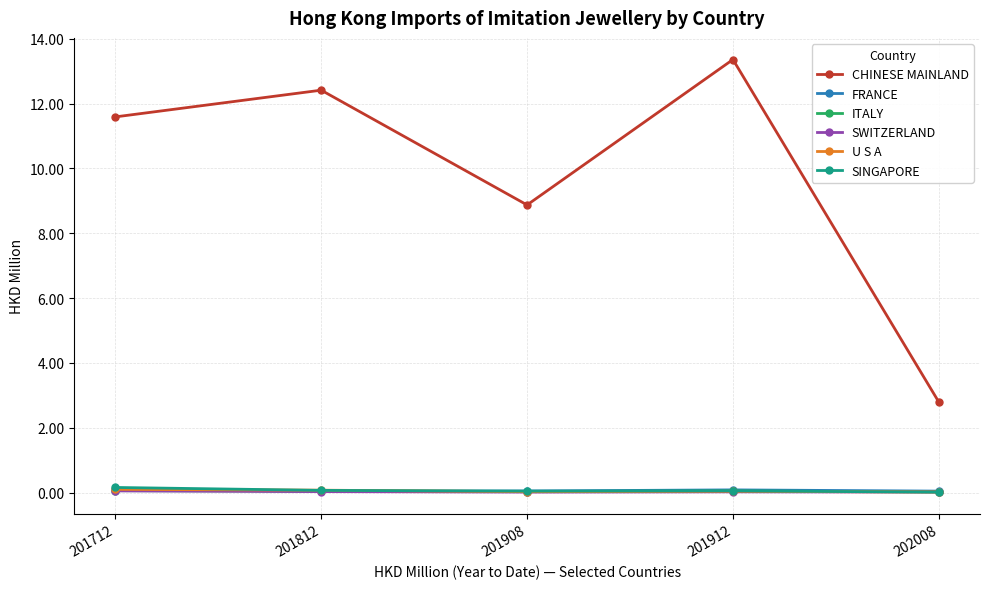

What is the maximum value shown in the chart?

13.4